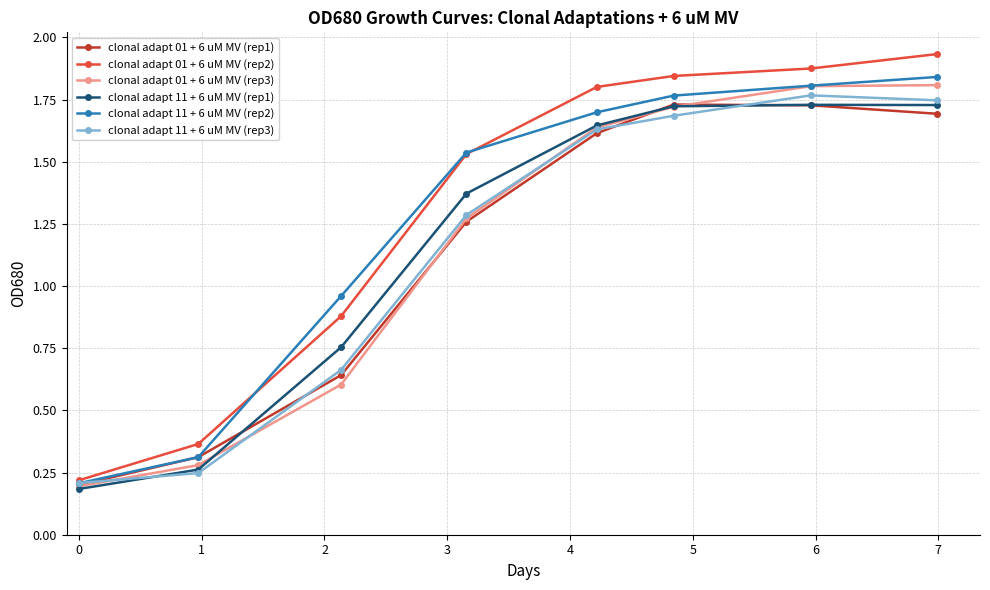

How many series are shown in this chart?

6